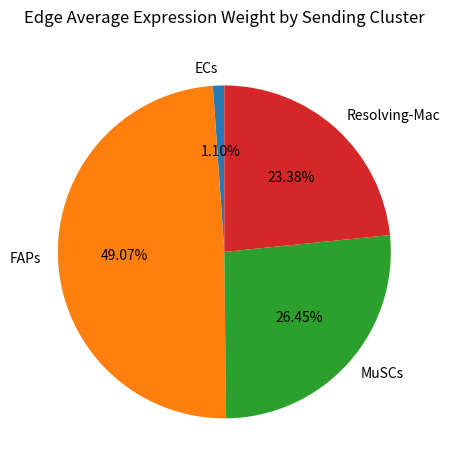

Rank the categories by value from lowest to highest.

ECs, Resolving-Mac, MuSCs, FAPs